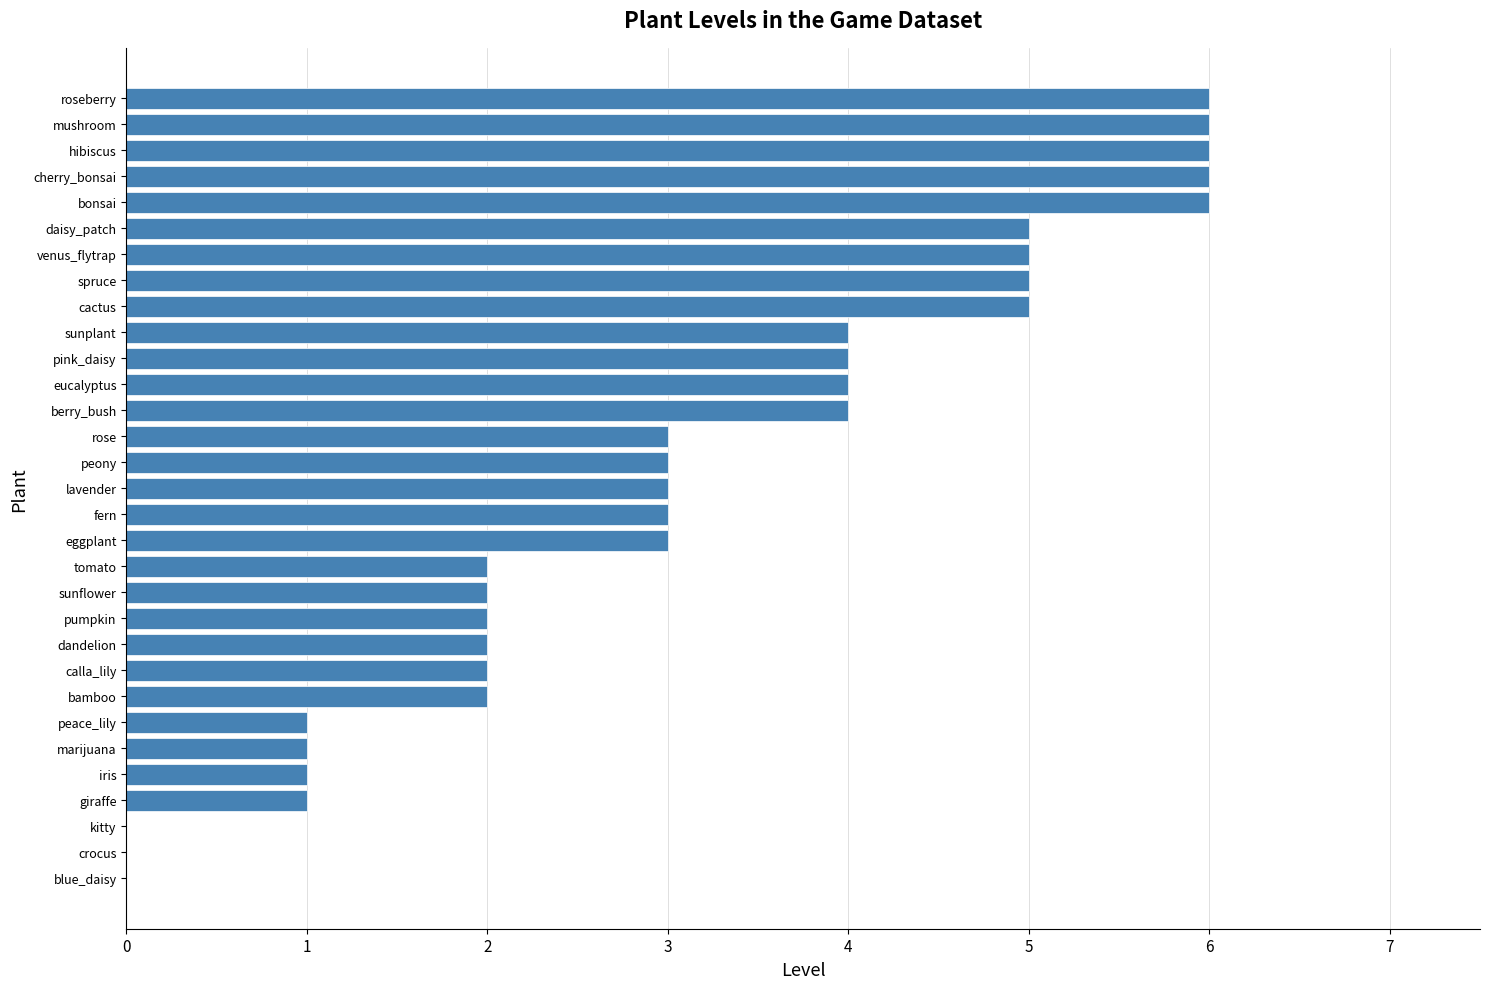

What is the sum of all values?

97